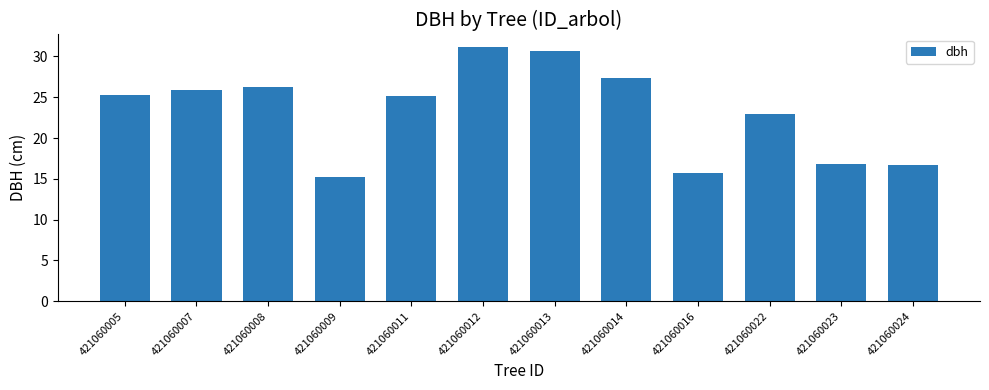

True or false: the data shows 25.9 at 421060007.

True